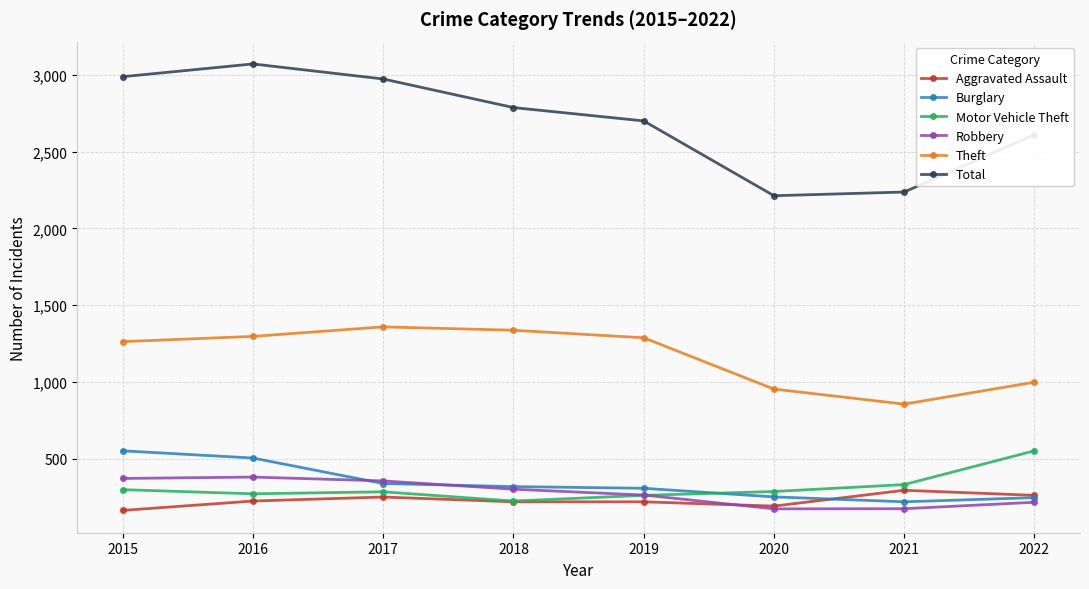

The value of Burglary at 2015 is 552. True or false?

True